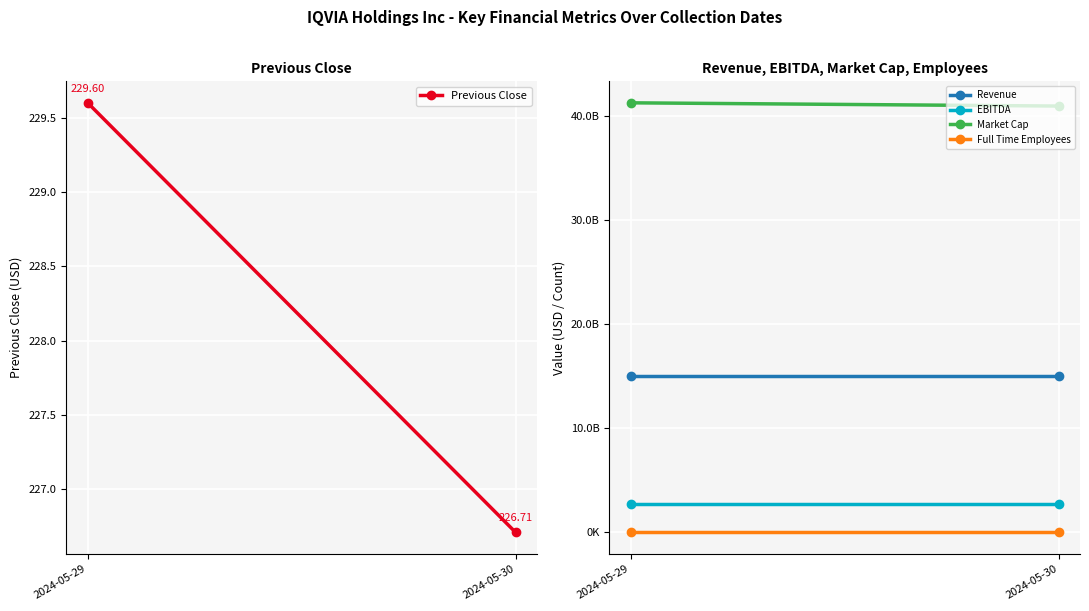

How many lines are shown in the chart?

5